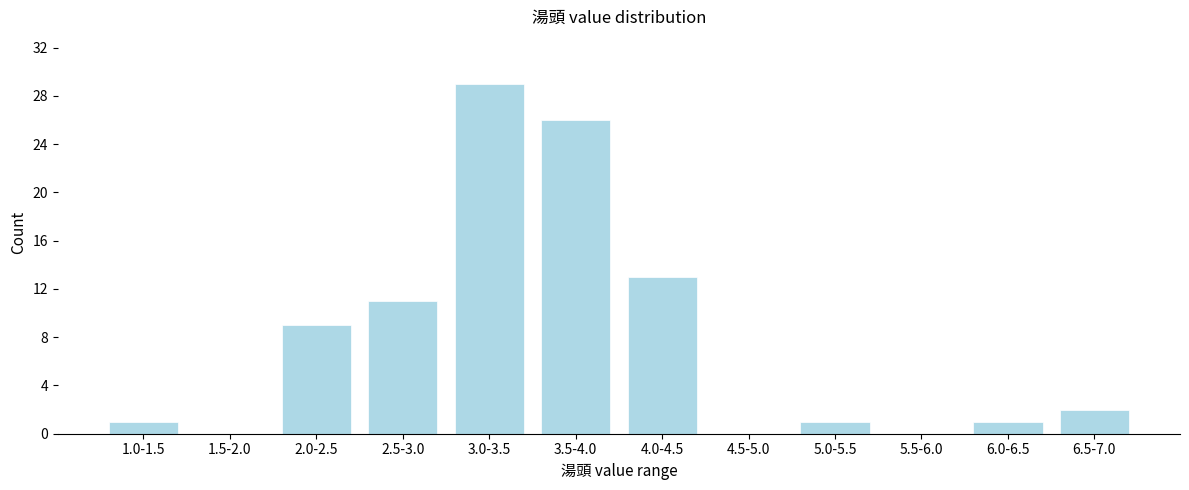

Reading right to left, what are all the values shown in this chart?

6.5-7.0=2	6.0-6.5=1	5.5-6.0=0	5.0-5.5=1	4.5-5.0=0	4.0-4.5=13	3.5-4.0=26	3.0-3.5=29	2.5-3.0=11	2.0-2.5=9	1.5-2.0=0	1.0-1.5=1